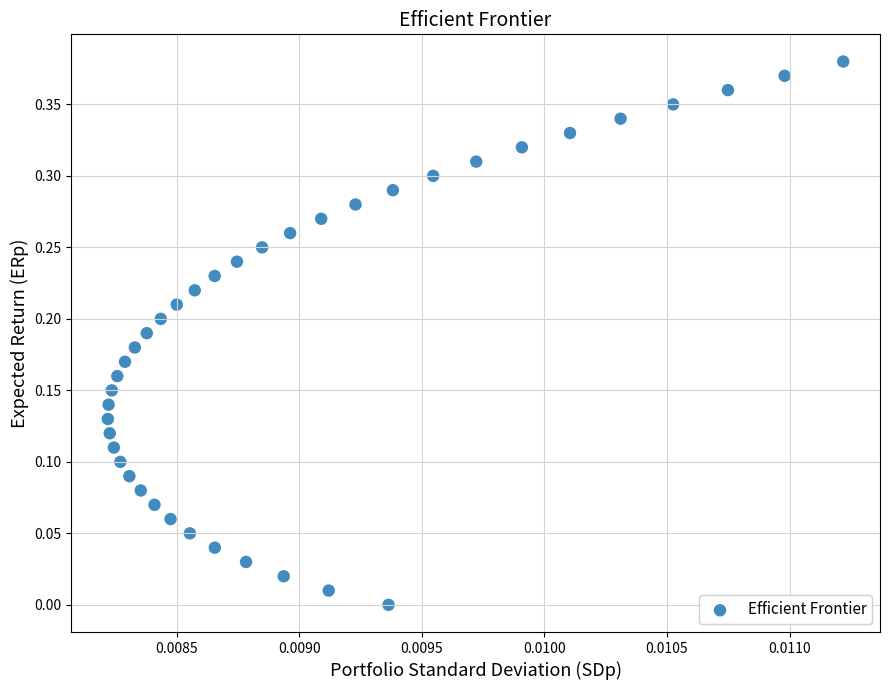

How many points are shown in the scatter plot?

39